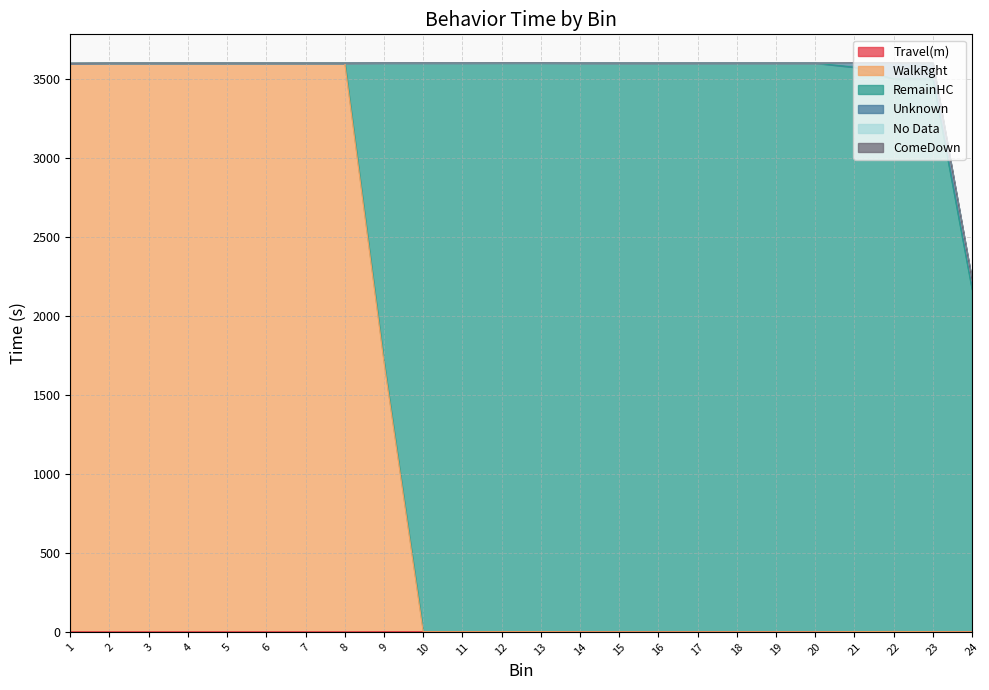

True or false: No Data and RemainHC intersect in this chart.

False